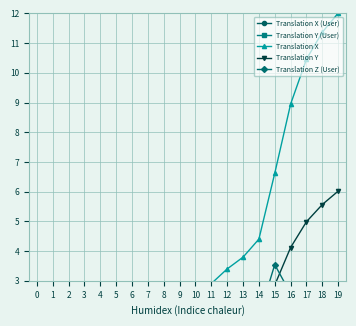

How many categories are shown in the chart?

20